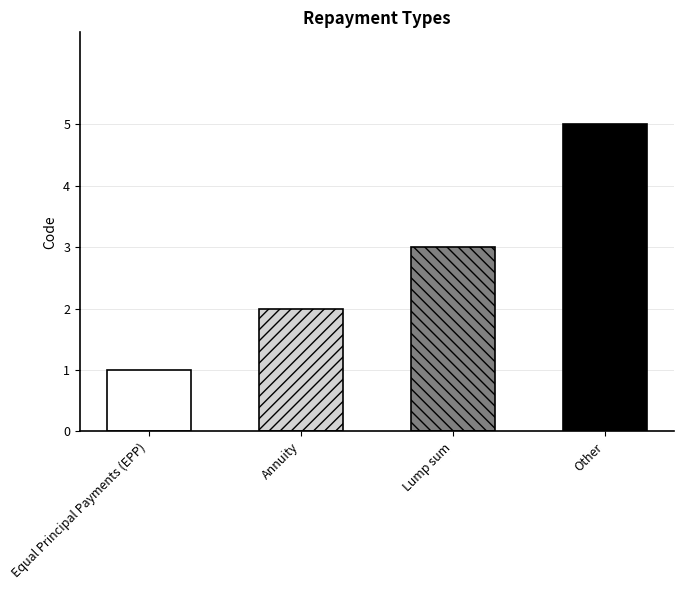

What is the change in value from Annuity to Other?

+3